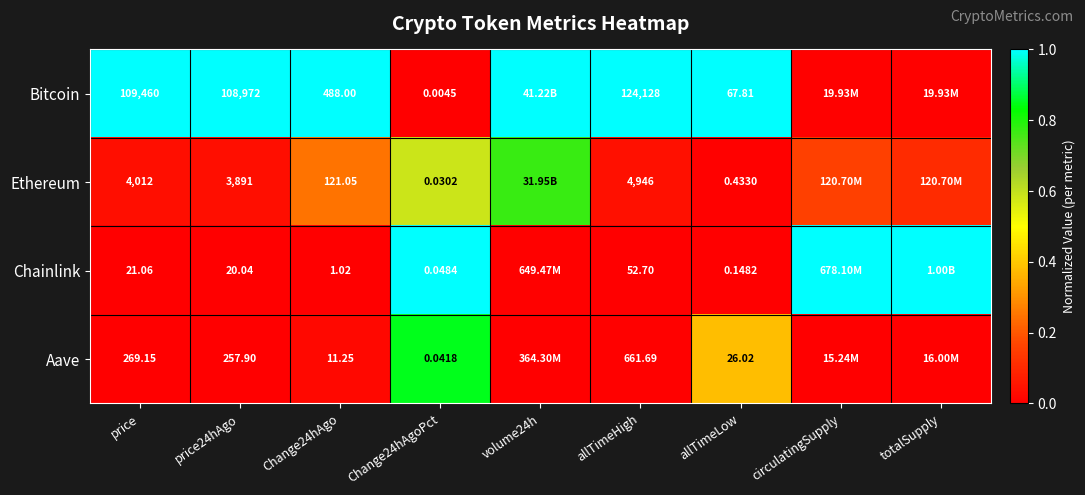

Rank the series at Change24hAgo from highest to lowest value.

Bitcoin, Ethereum, Aave, Chainlink